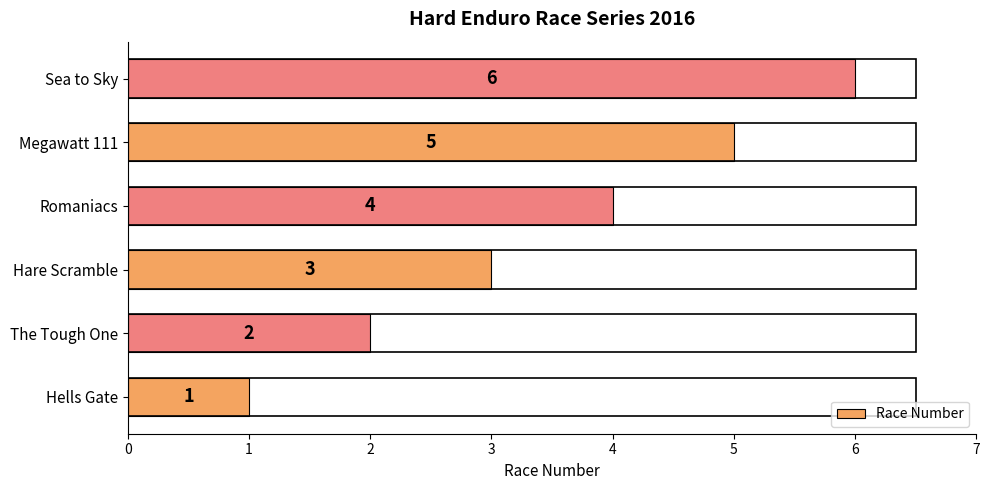

Rank the categories by value from highest to lowest.

Sea to Sky, Megawatt 111, Romaniacs, Hare Scramble, The Tough One, Hells Gate